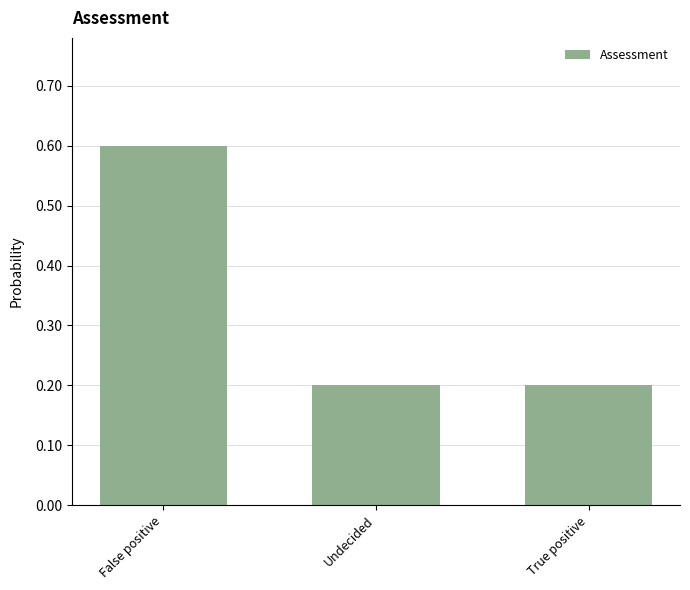

Is it true that the value at True positive is 0.2?

True